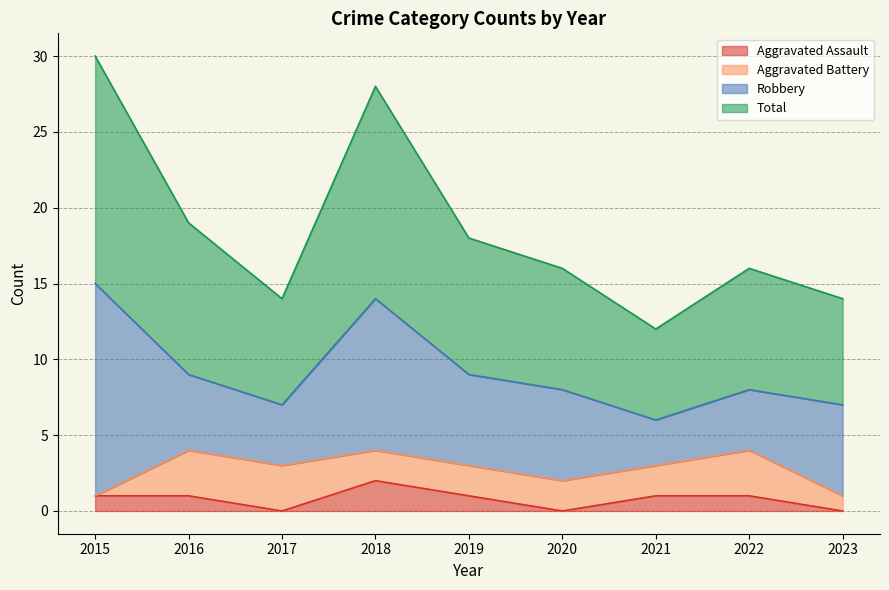

Which category has the lowest value across all series?

2017